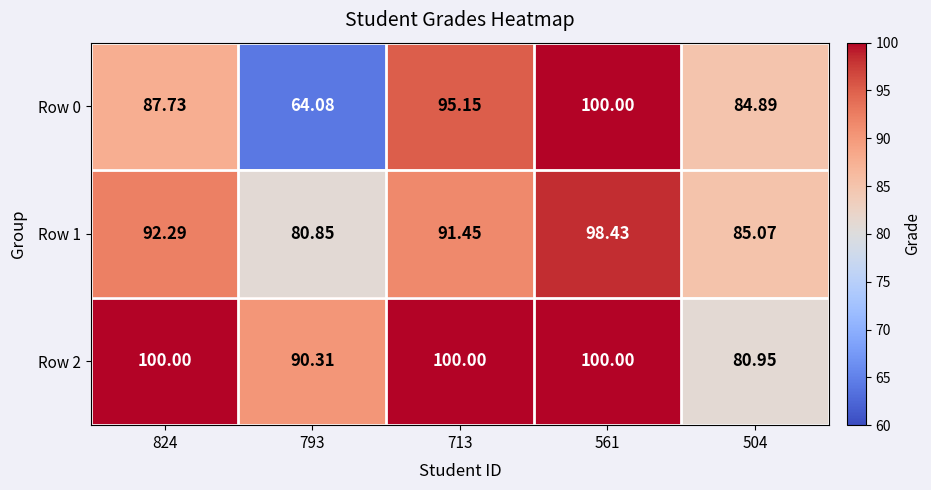

Rank the series by their average value, from highest to lowest.

Row 2, Row 1, Row 0